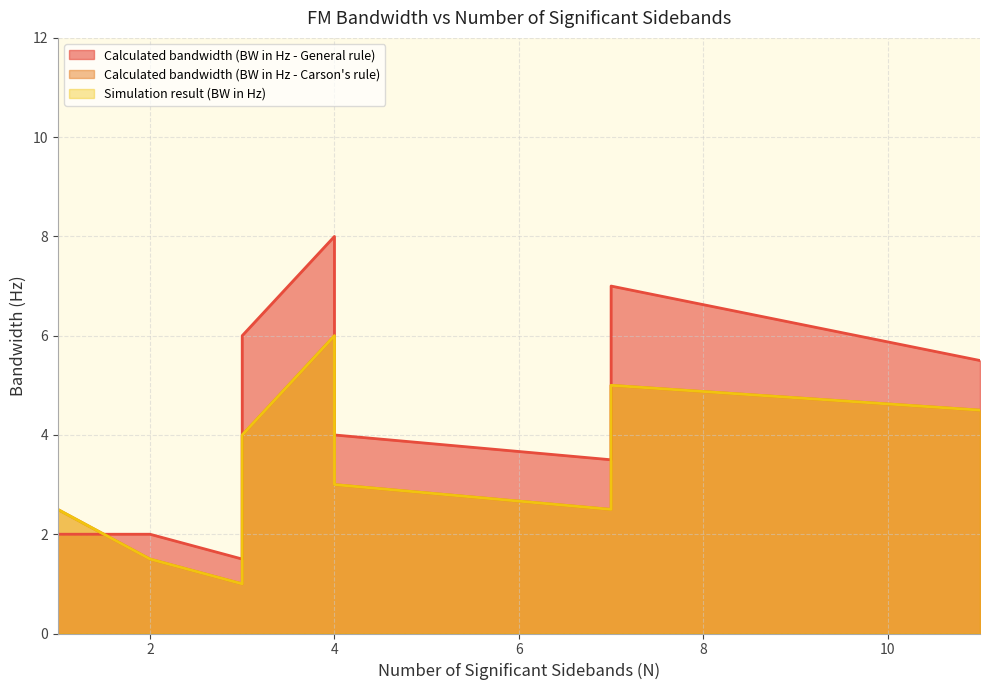

Count the Calculated bandwidth (BW in Hz - Carson's rule) values in the range 2 to 5.

8